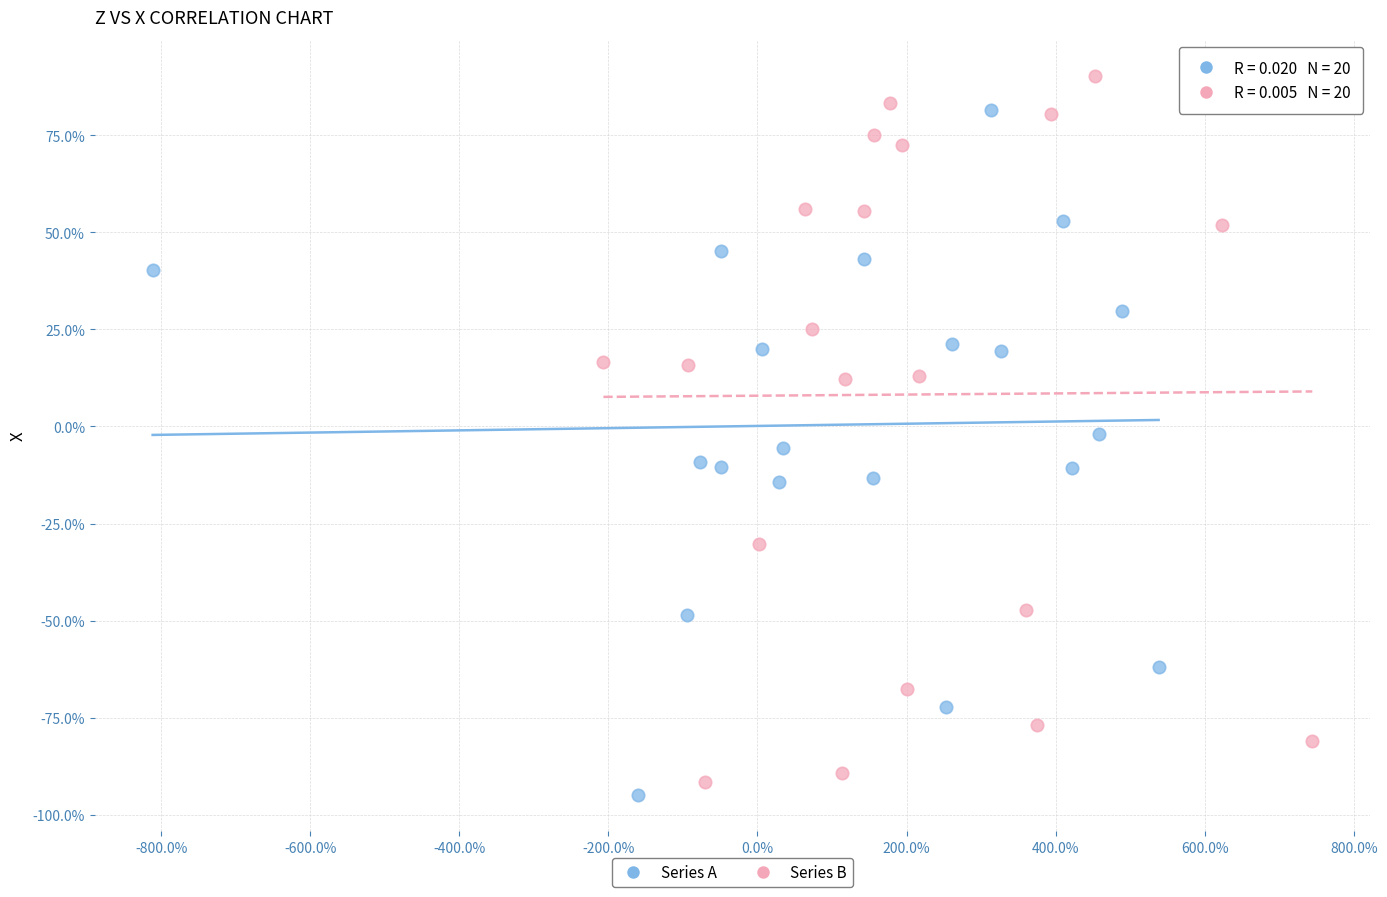

Which series has the widest spread of Y values?

Series B